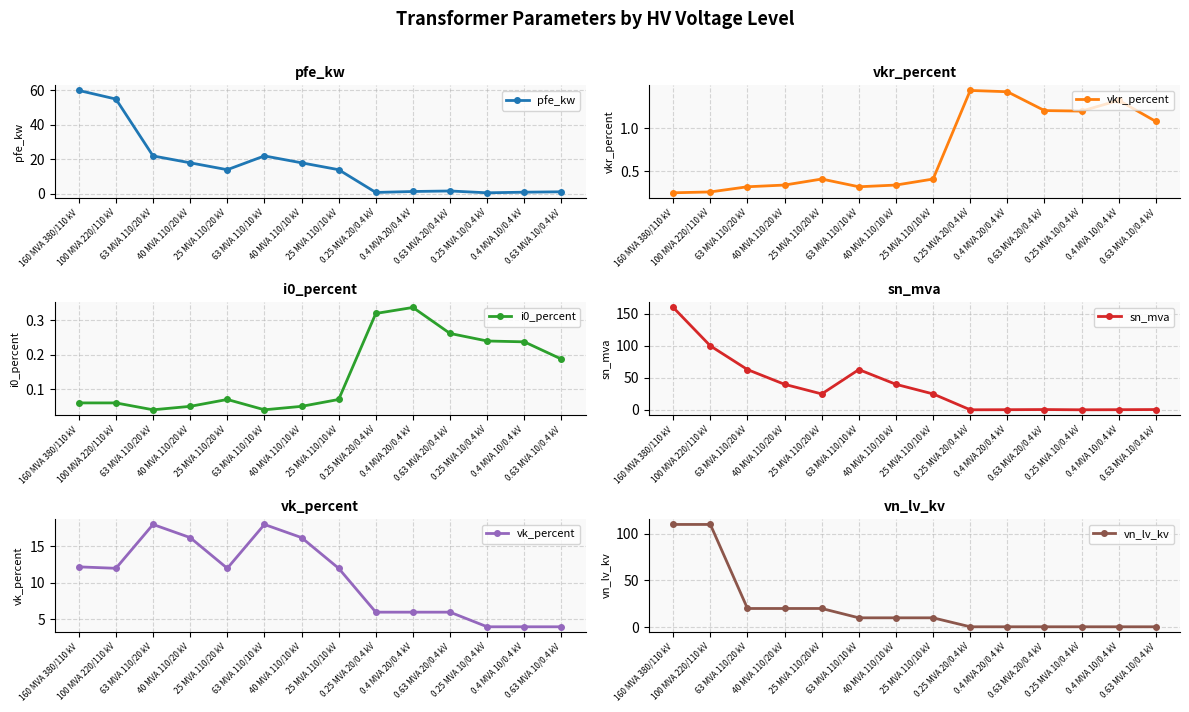

Is it true that vk_percent equals 5.7 at 0.63 MVA 10/0.4 kV?

False